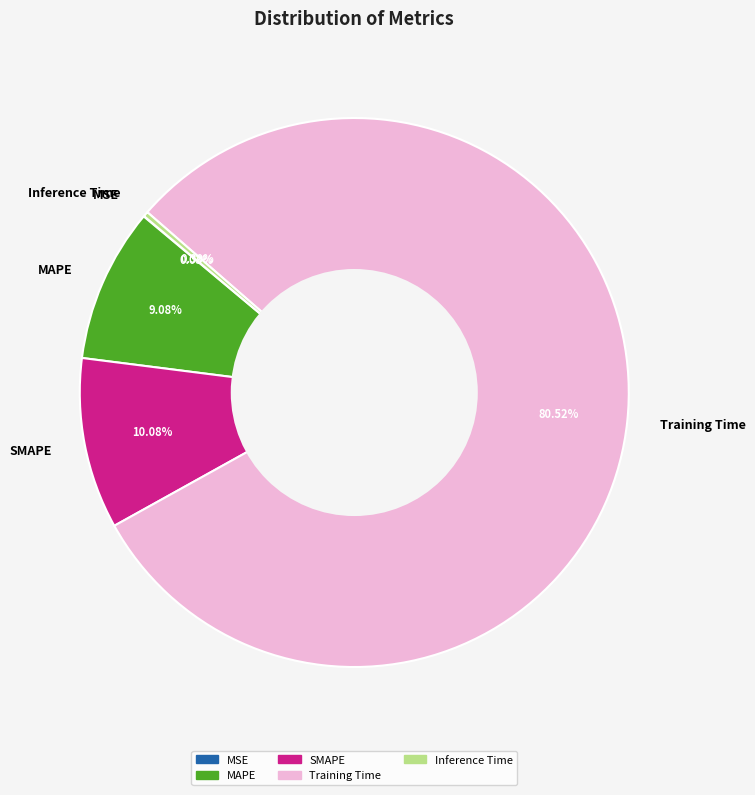

What is the largest slice in the pie chart?

Training Time